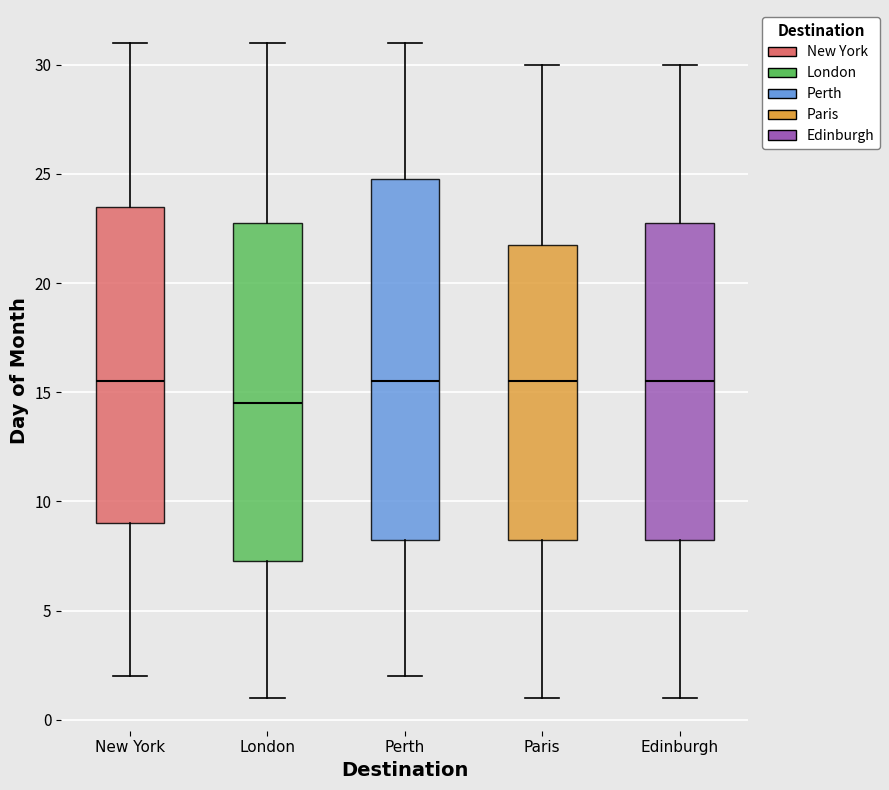

Reading left to right, read every box against the y-axis: the position of its median line, the range the box covers, and the ends of its whiskers. The values are not printed on the chart, so give them approximately, as read against the axis.

New York: median 15.5, box 9.0 to 23.5, whiskers 2.0 to 31.0
London: median 14.5, box 7.5 to 23.0, whiskers 1.0 to 31.0
Perth: median 15.5, box 8.5 to 25.0, whiskers 2.0 to 31.0
Paris: median 15.5, box 8.5 to 22.0, whiskers 1.0 to 30.0
Edinburgh: median 15.5, box 8.5 to 23.0, whiskers 1.0 to 30.0